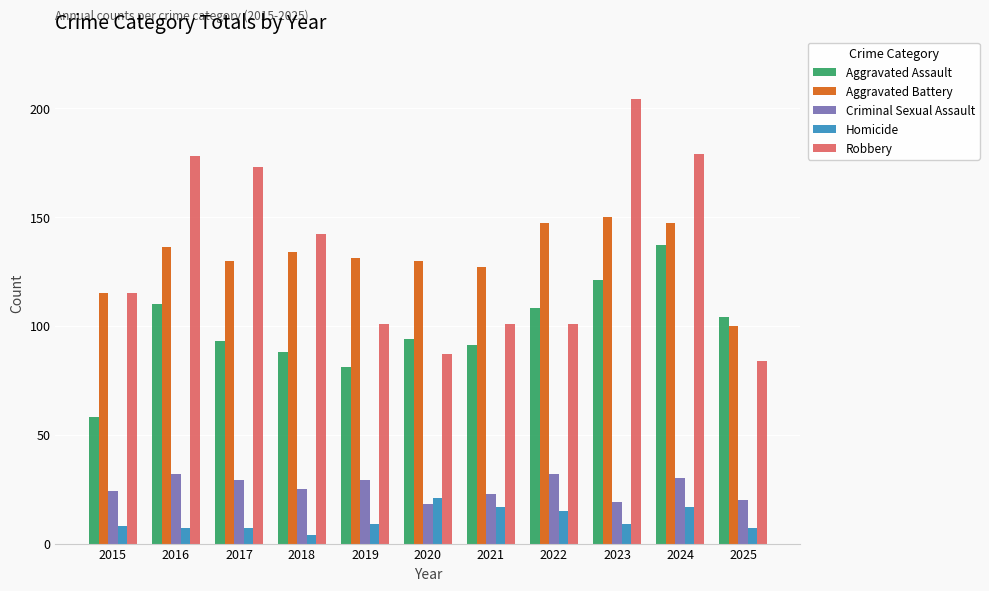

What is the total value across all series at 2017?

432